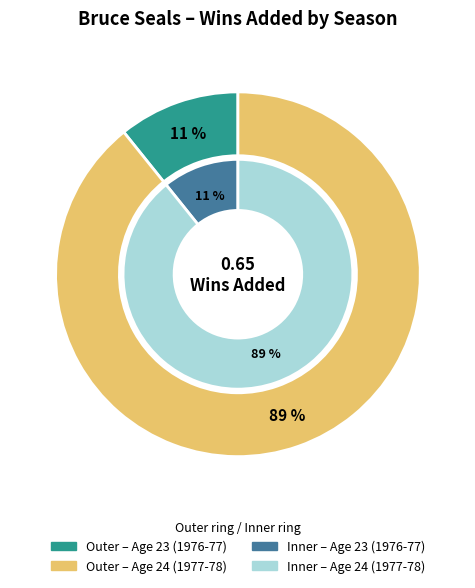

Is there any slice that represents more than half of the pie?

Yes